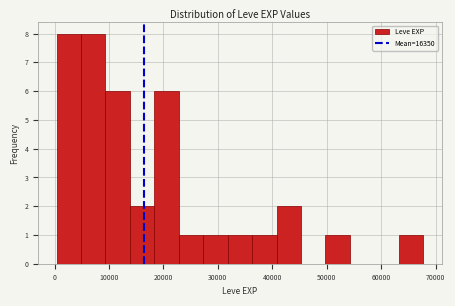

Reading left to right, list every bar in this chart as the range it spans on the x-axis followed by its height. Neither the bar edges nor the heights are printed on the chart, so give them approximately, as read against the axes.

0 to 5000: 8
5000 to 9000: 8
9000 to 14000: 6
14000 to 18000: 2
18000 to 23000: 6
23000 to 27000: 1
27000 to 32000: 1
32000 to 36000: 1
36000 to 41000: 1
41000 to 45000: 2
45000 to 50000: 0
50000 to 54000: 1
54000 to 59000: 0
59000 to 63000: 0
63000 to 68000: 1